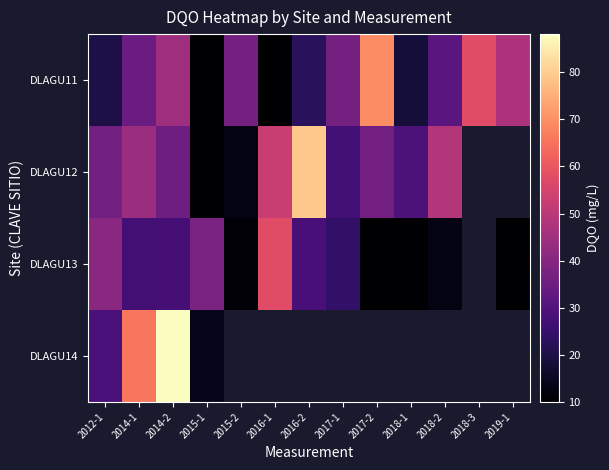

How many distinct data groups are displayed?

4